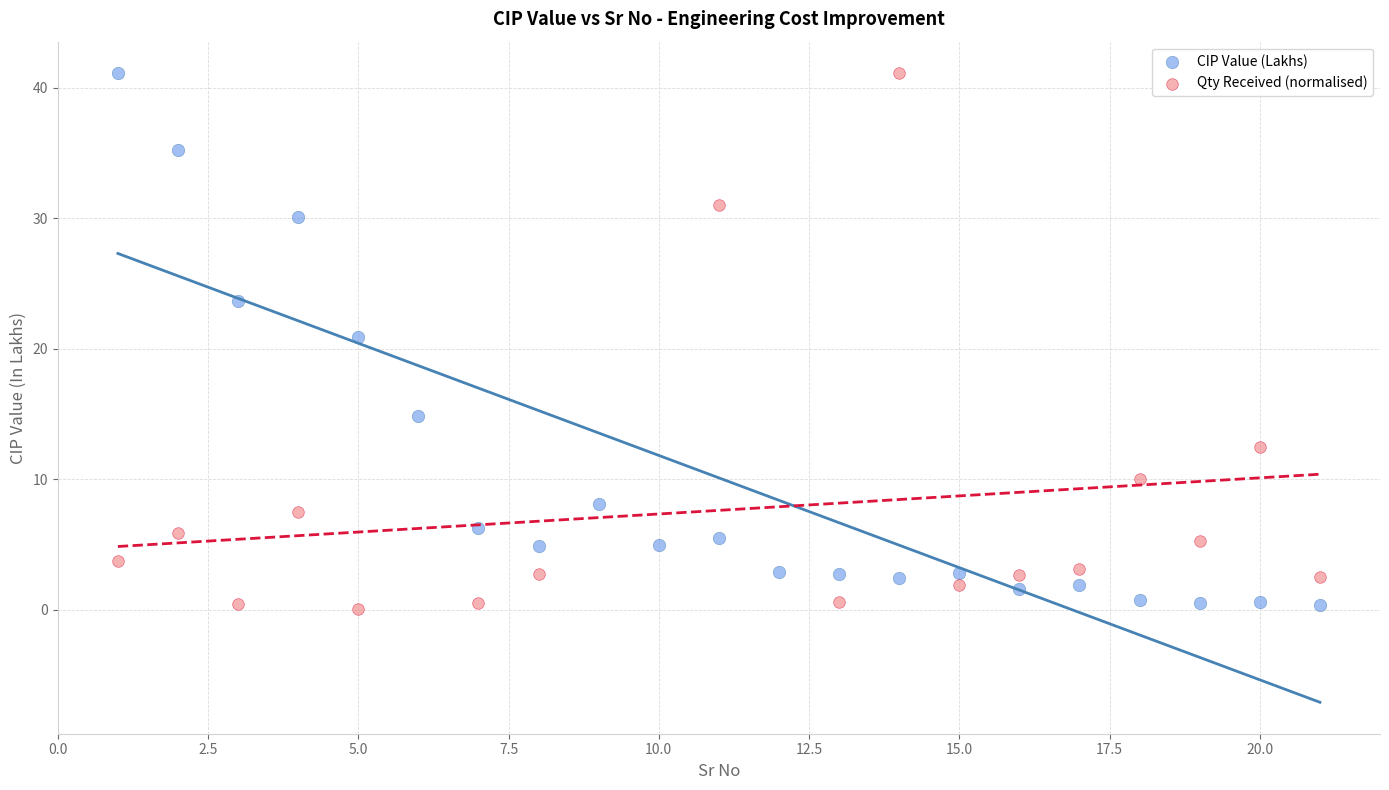

What are all the series names shown in the legend?

CIP Value (Lakhs), Qty Received (normalised)